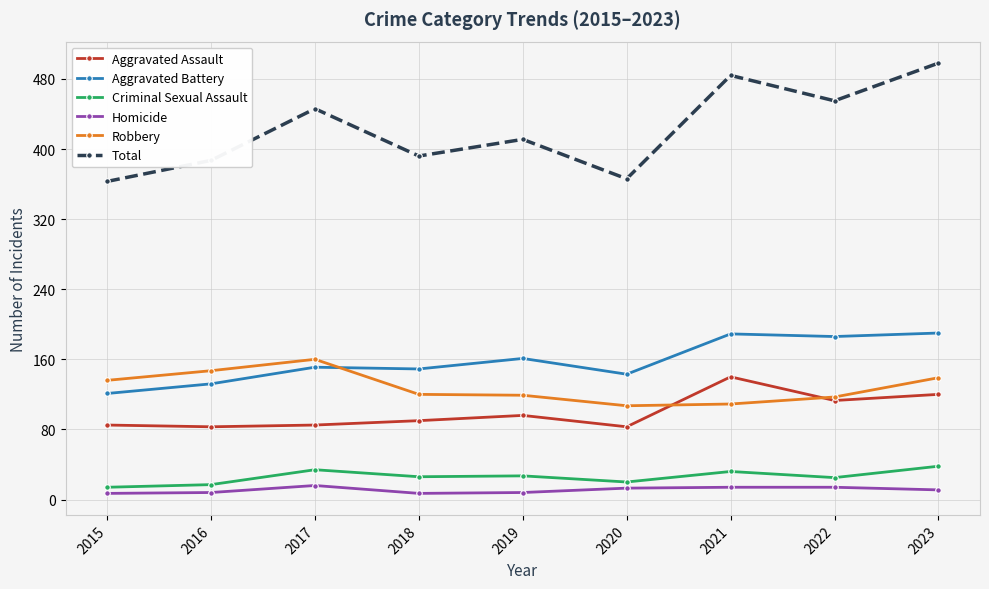

Does the chart display data point markers on the line(s)?

Yes